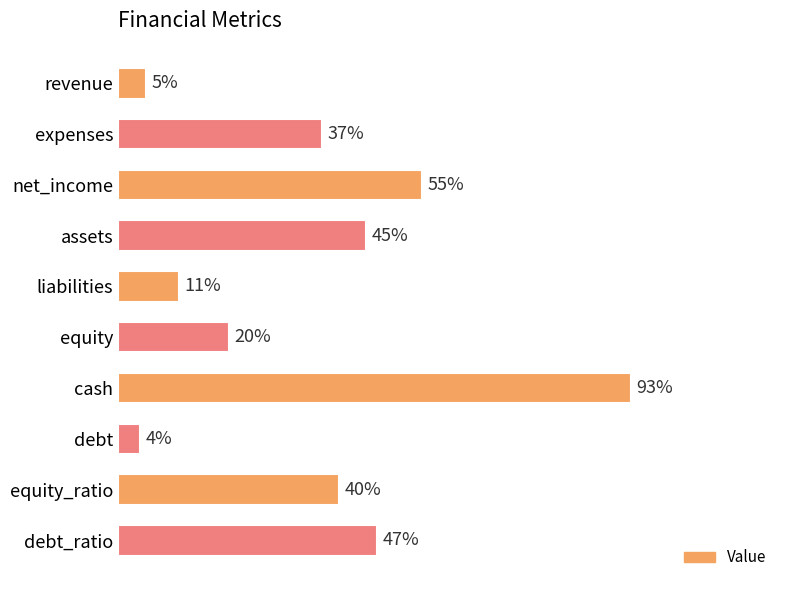

Which category has the highest value across all series?

cash